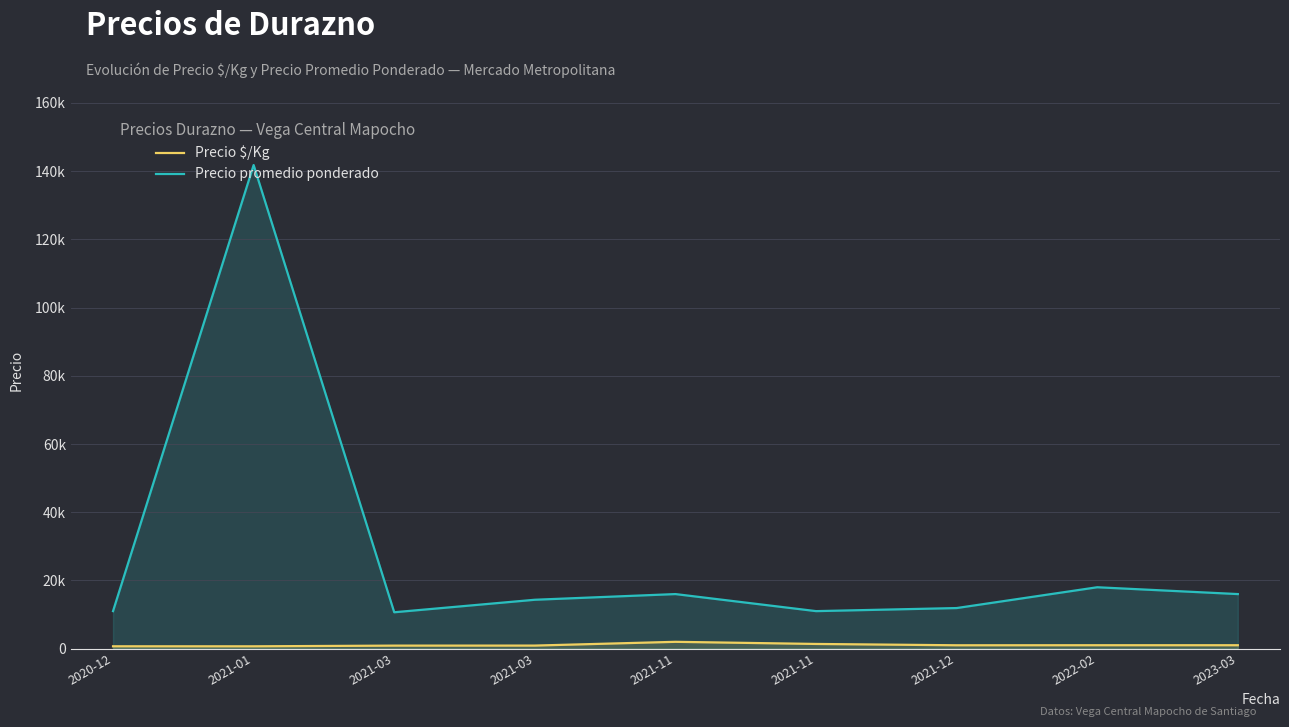

Rank the series by their maximum value, from highest to lowest.

Precio promedio ponderado, Precio $/Kg